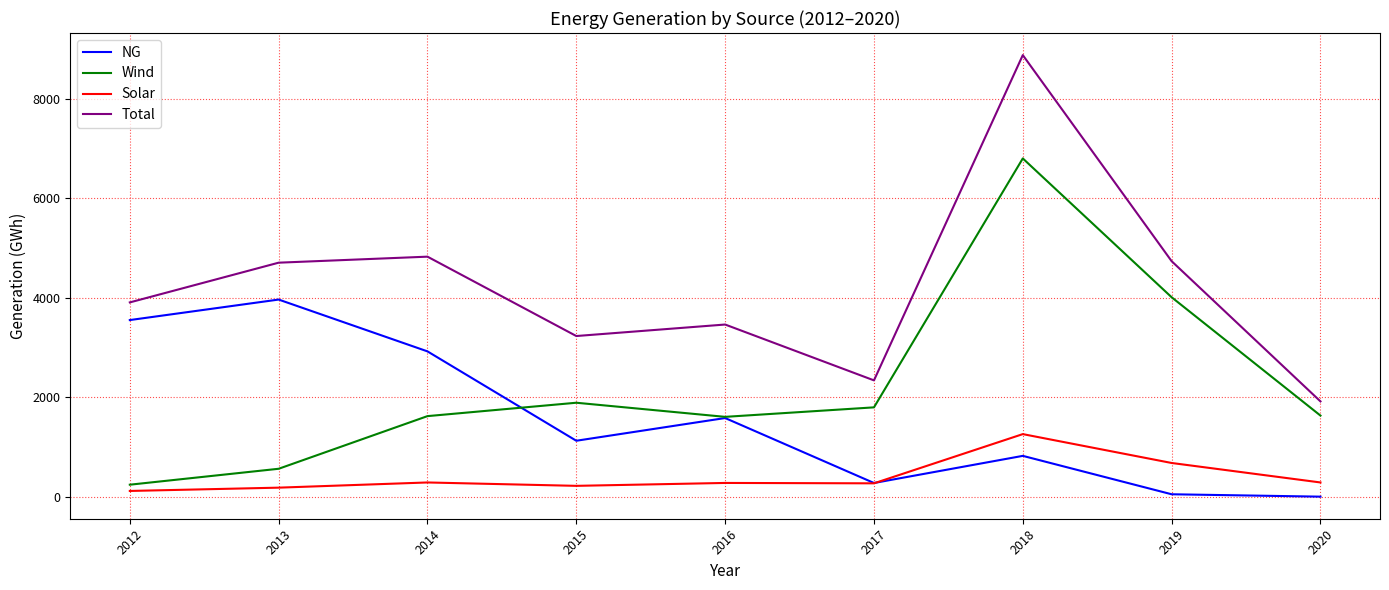

At which label does Total first exceed 3907?

2012